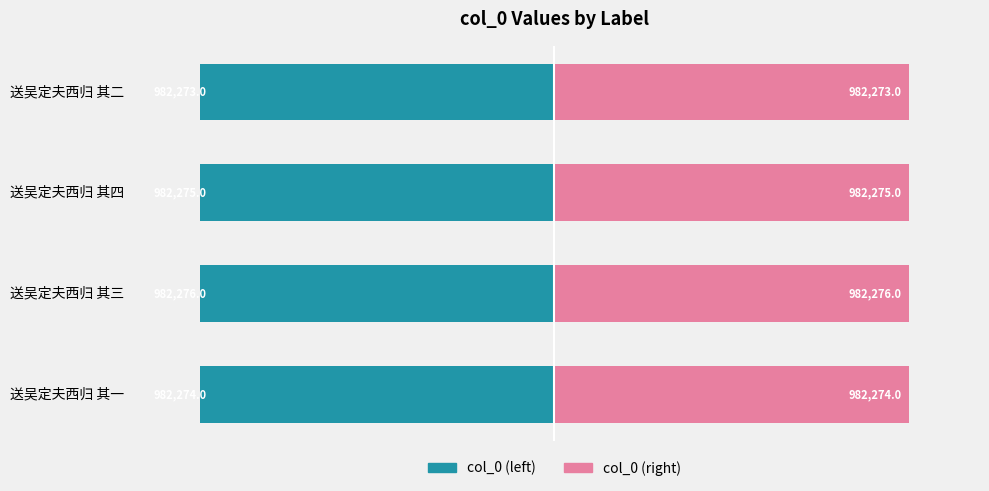

Which series has the widest spread of values?

col_0 (left)